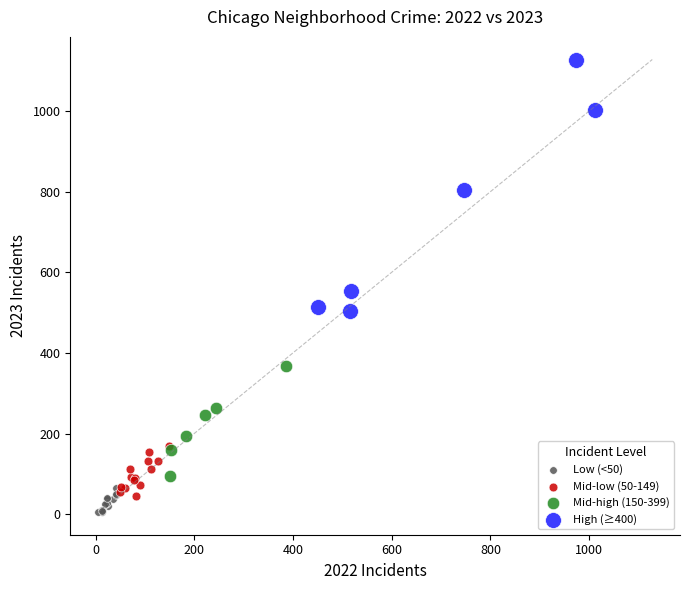

What are all the series names shown in the legend?

Low (<50), Mid-low (50-149), Mid-high (150-399), High (≥400)